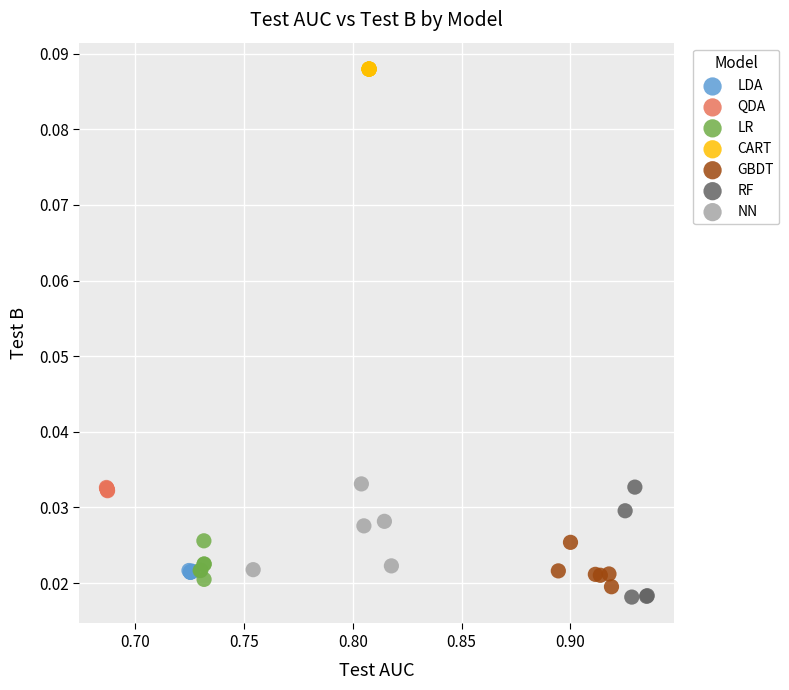

Which series contains the highest Y value?

CART